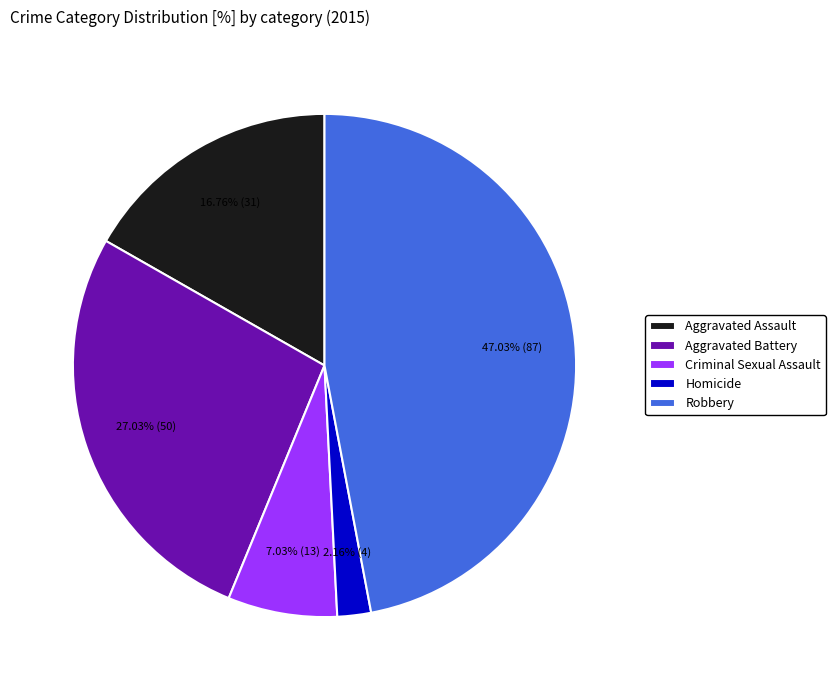

What portion of the pie excludes Homicide?

97.8%